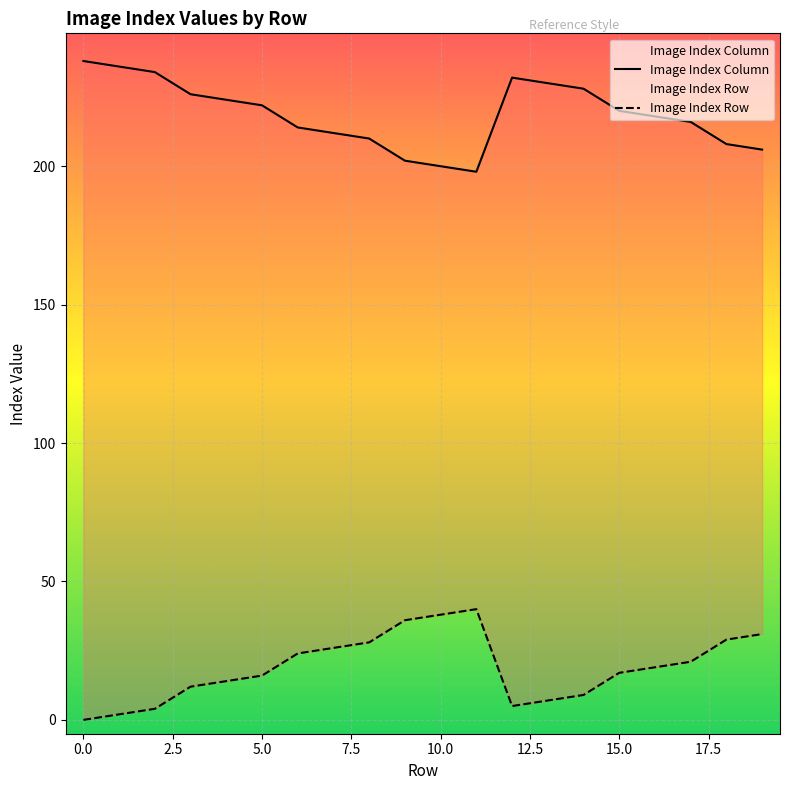

Between 7.5 and 10.0, which is larger?

7.5